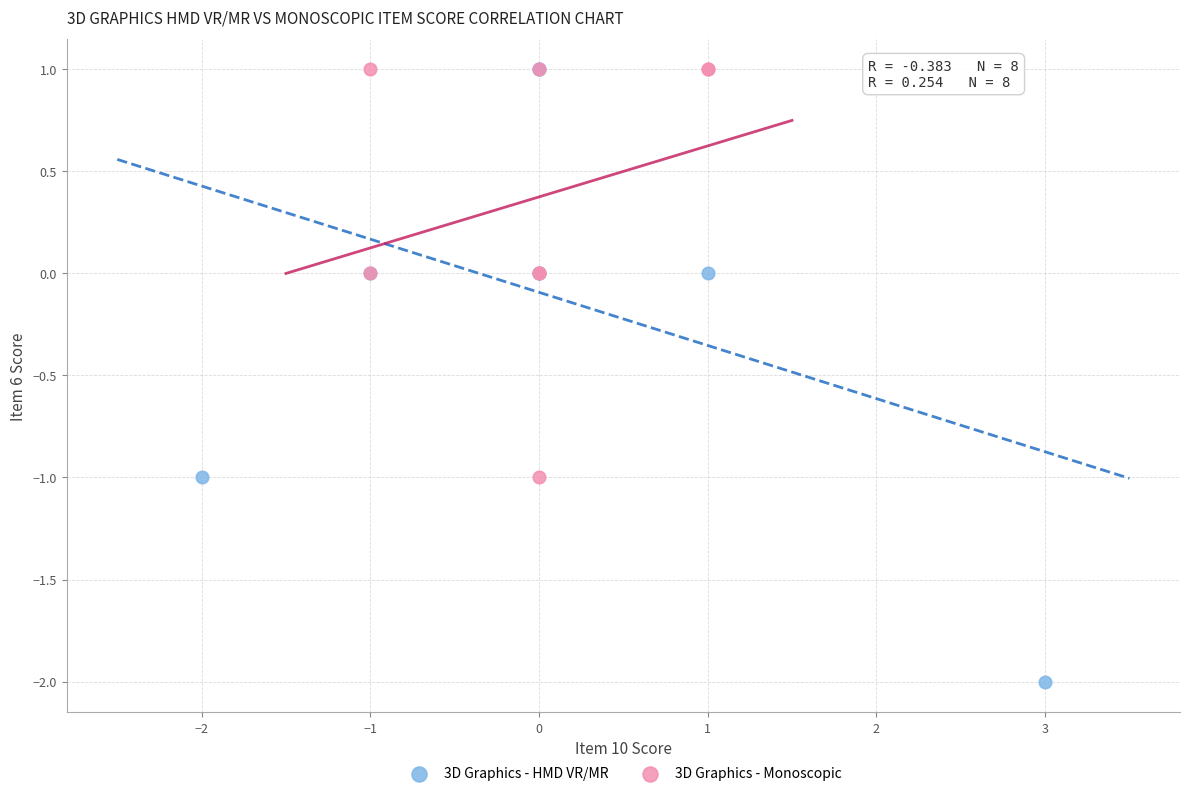

Which series has the widest spread of Y values?

3D Graphics - HMD VR/MR